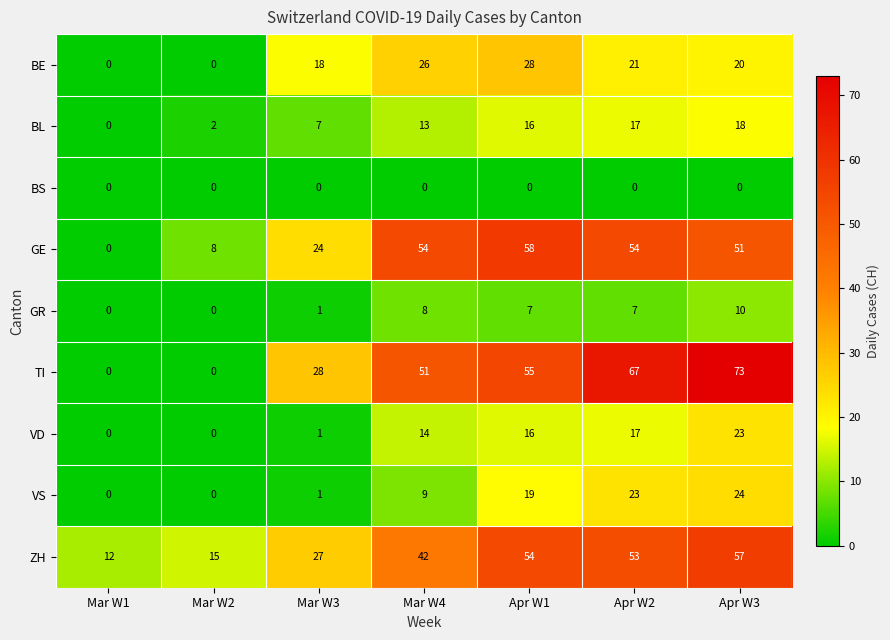

Which series has the largest total across all categories?

TI